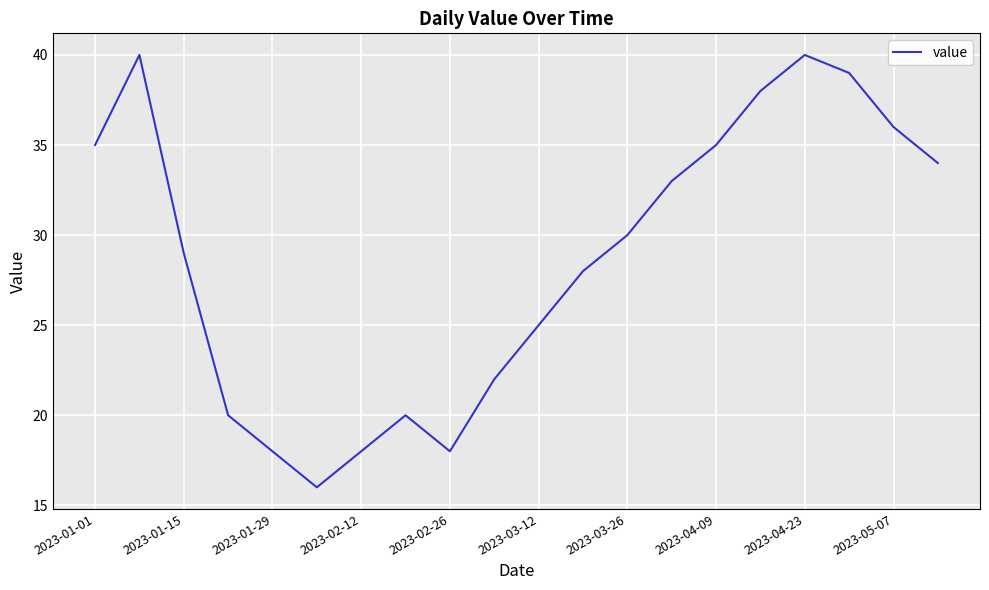

What is the average value?

29